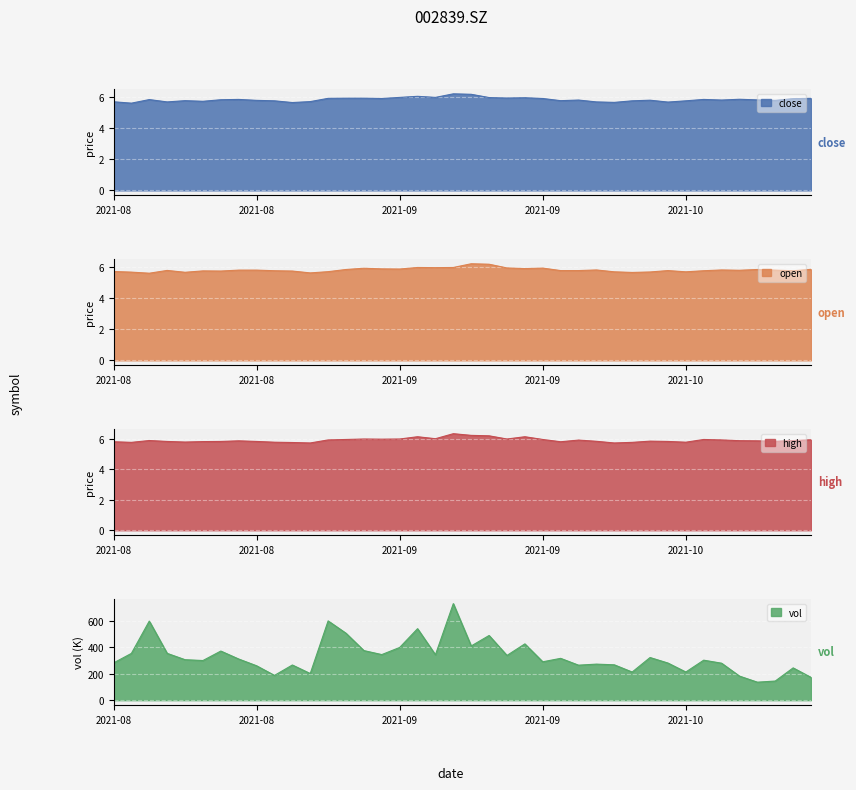

What is the lowest value of the open series?

5.6